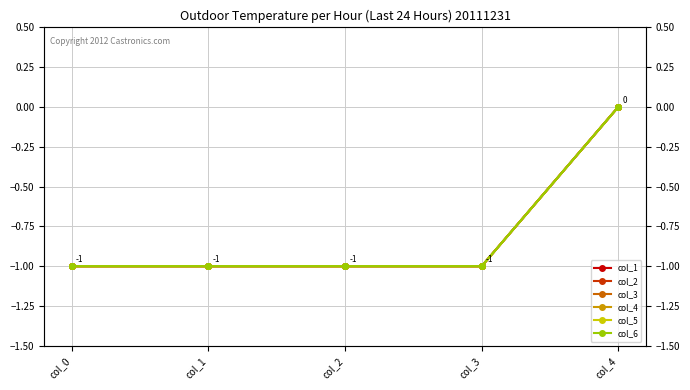

Is the value of col_3 at col_3 greater than the value of col_1 at col_0?

No